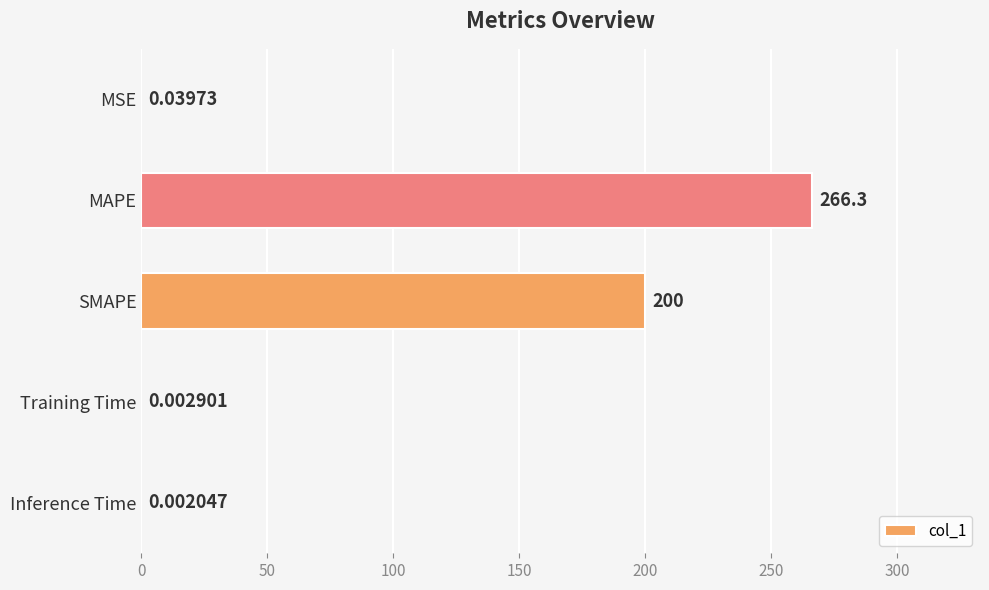

What is the sum of the values at MSE and MAPE?

266.3